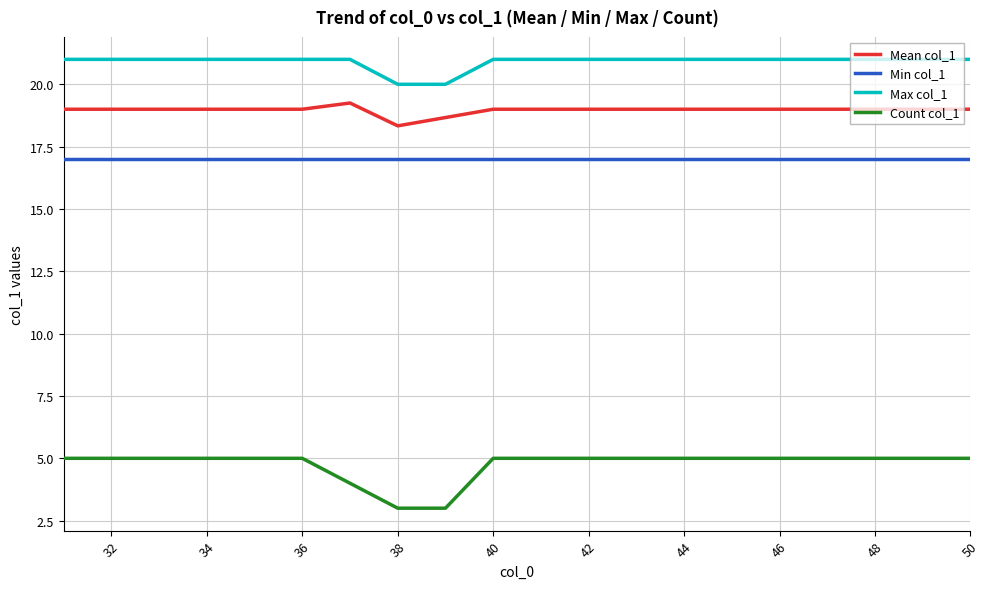

What is the minimum value shown in the chart?

3.0